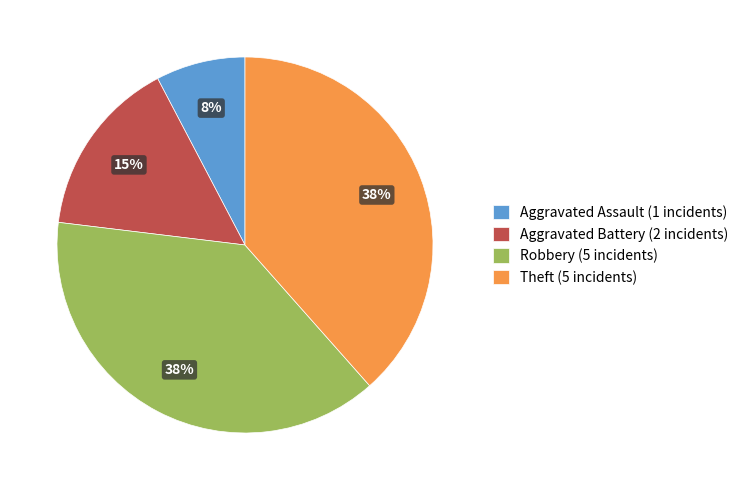

Count the number of slices in the pie.

4